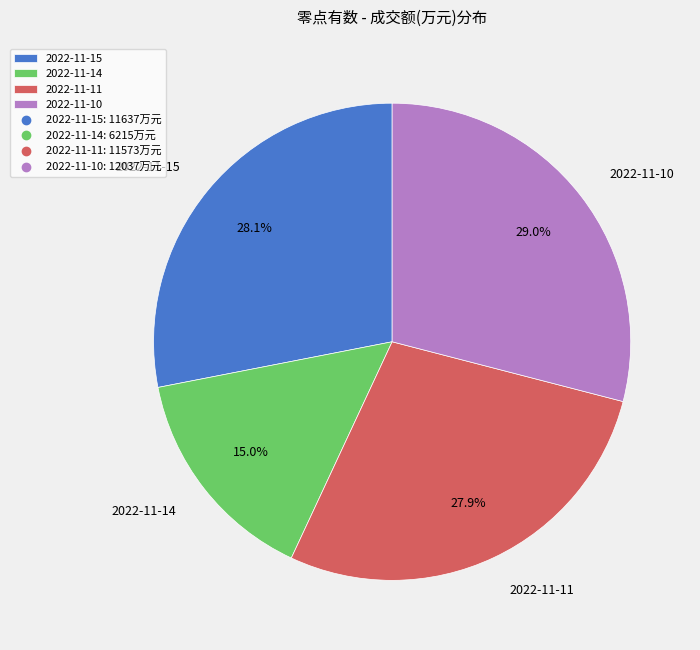

Does any single category account for the majority?

No